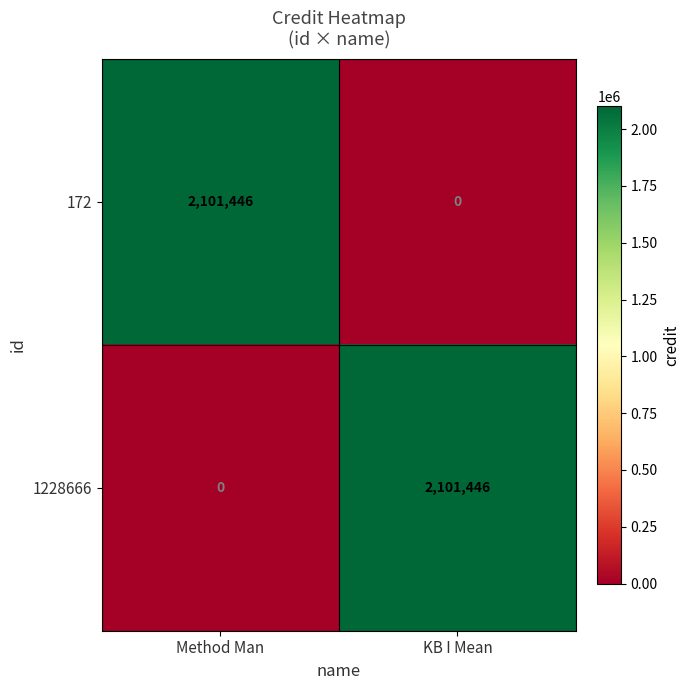

The 1228666 series shows -1175913 at Method Man. True or false?

False